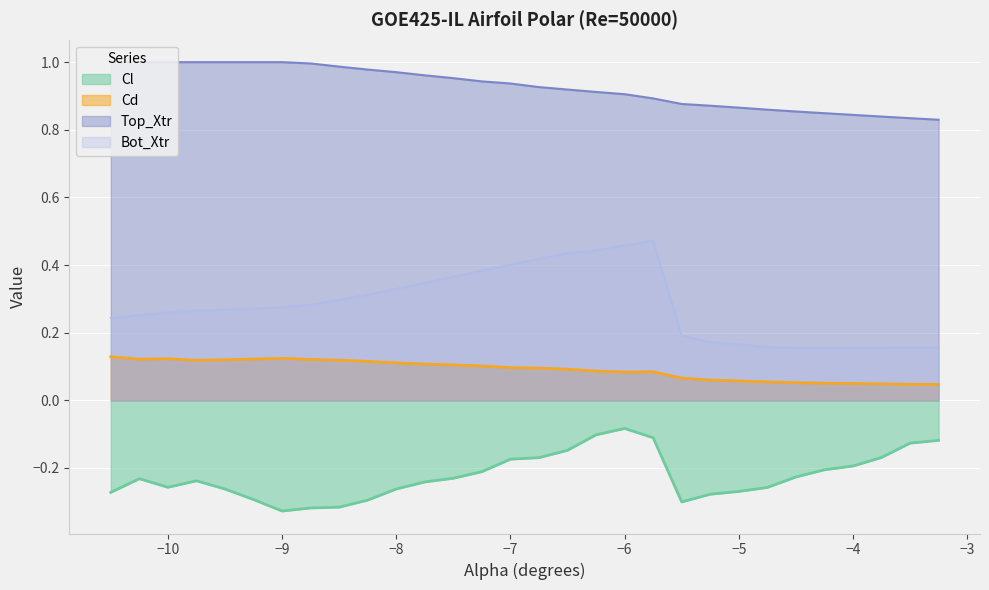

What is the sum of all Top_Xtr values?

27.8